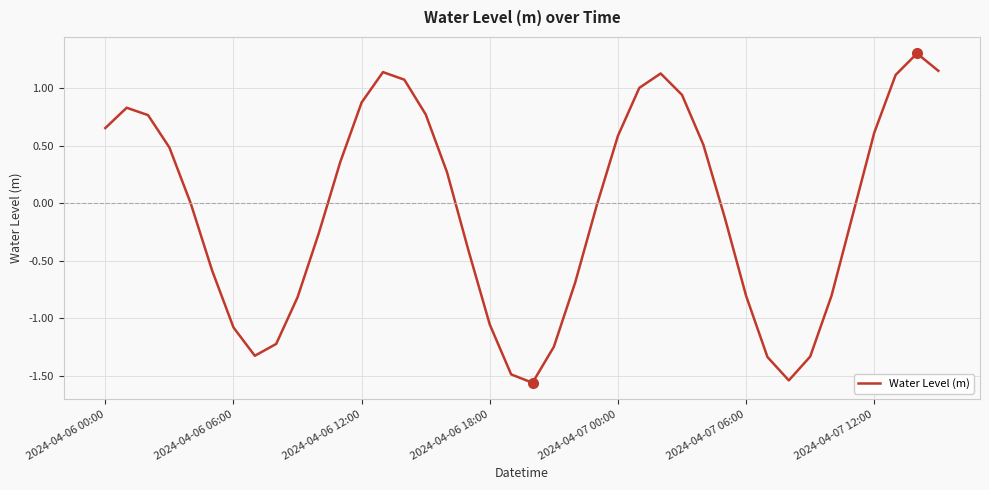

What is the maximum value shown in the chart?

1.3